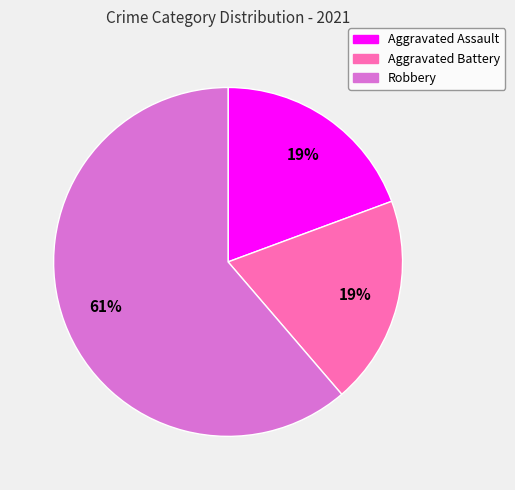

Which slice is the largest?

Robbery